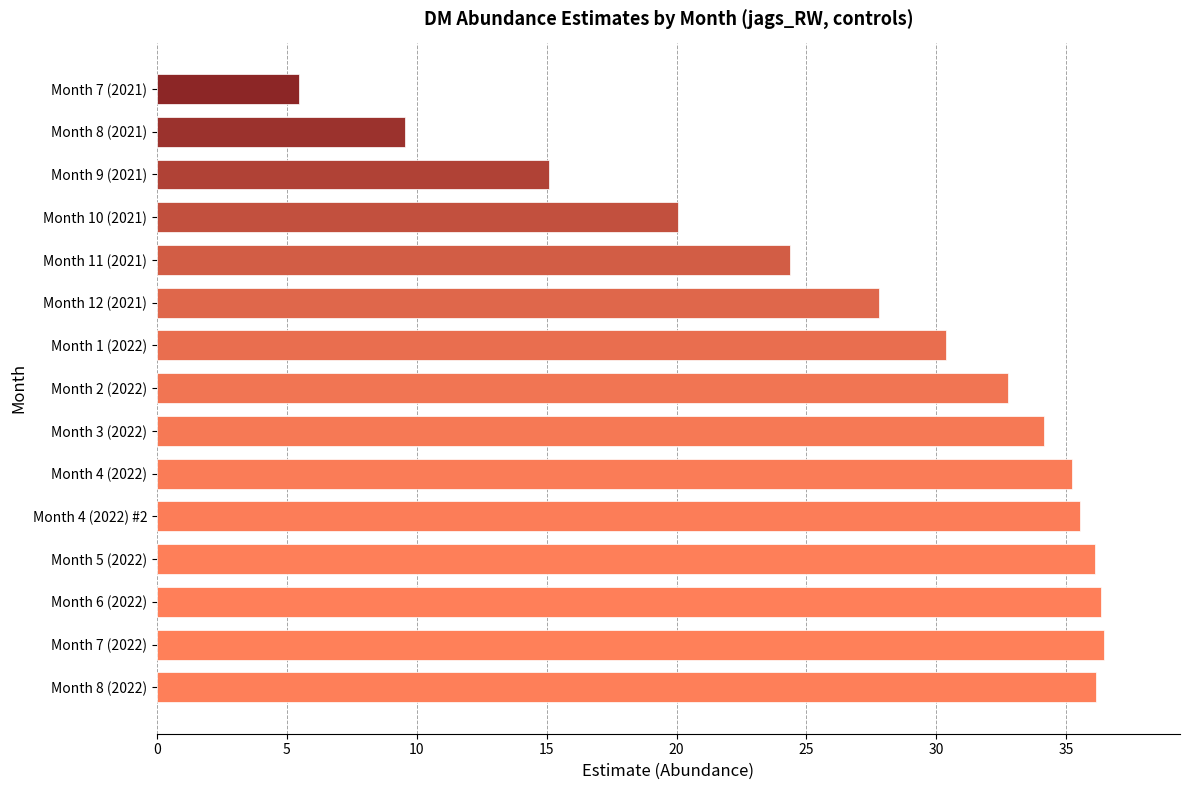

At which label is the value closest to 20?

Month 10 (2021)